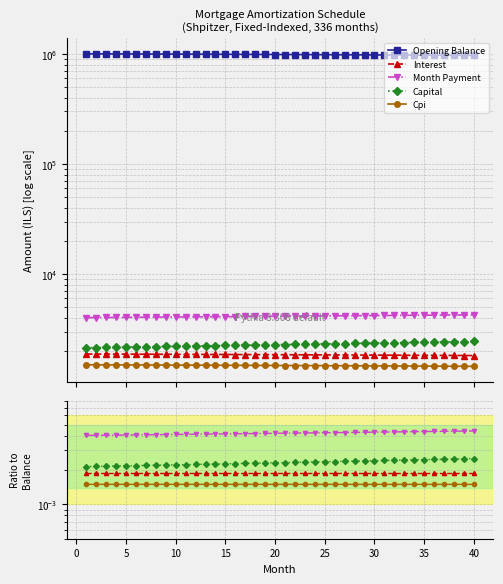

True or false: Cpi has a value of 0.0 at 28.

False